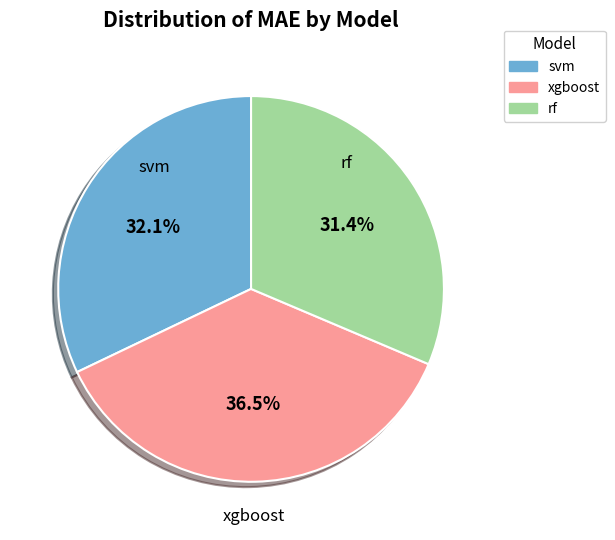

Which category has the biggest portion of the pie?

xgboost